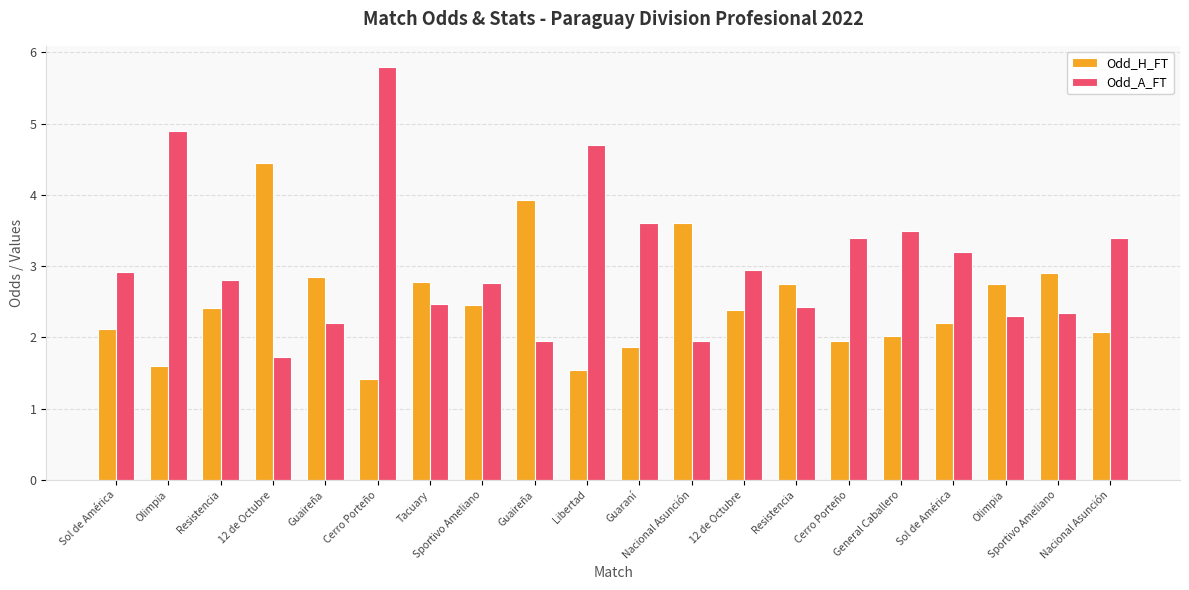

How many bars are there in each group?

2